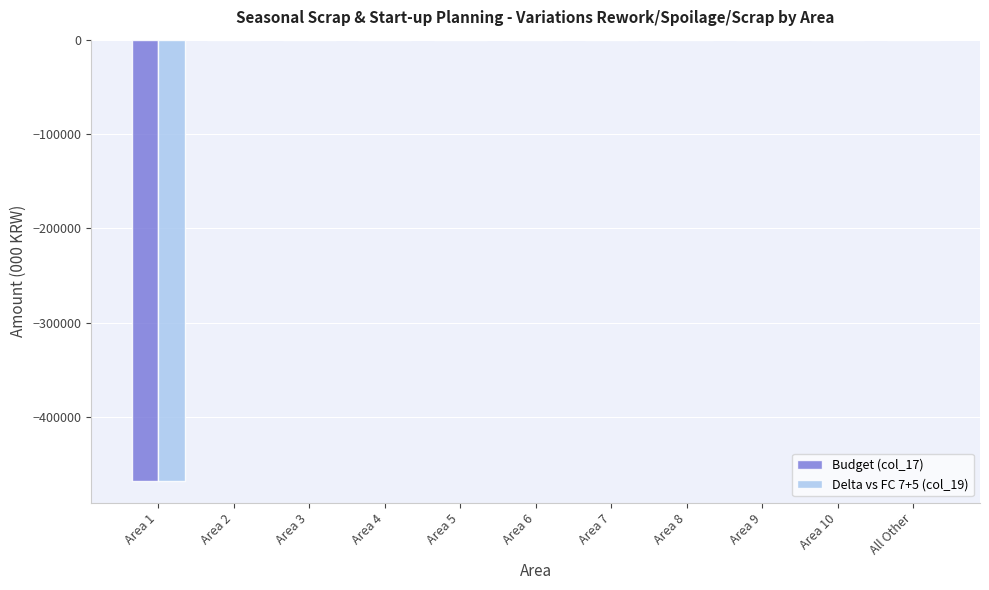

How many categories are shown in the chart?

11